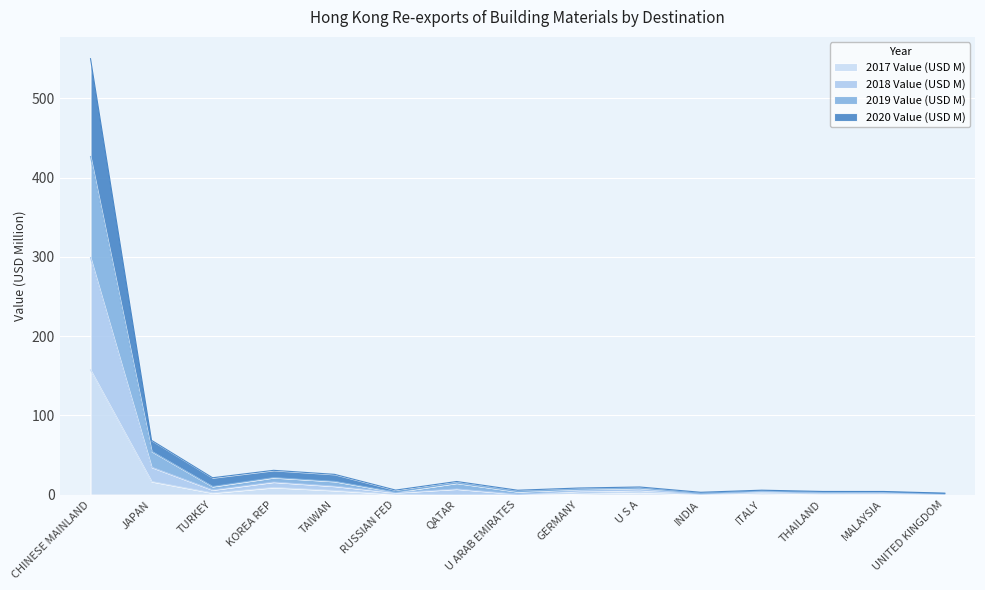

Between U ARAB EMIRATES and THAILAND, which is larger?

THAILAND